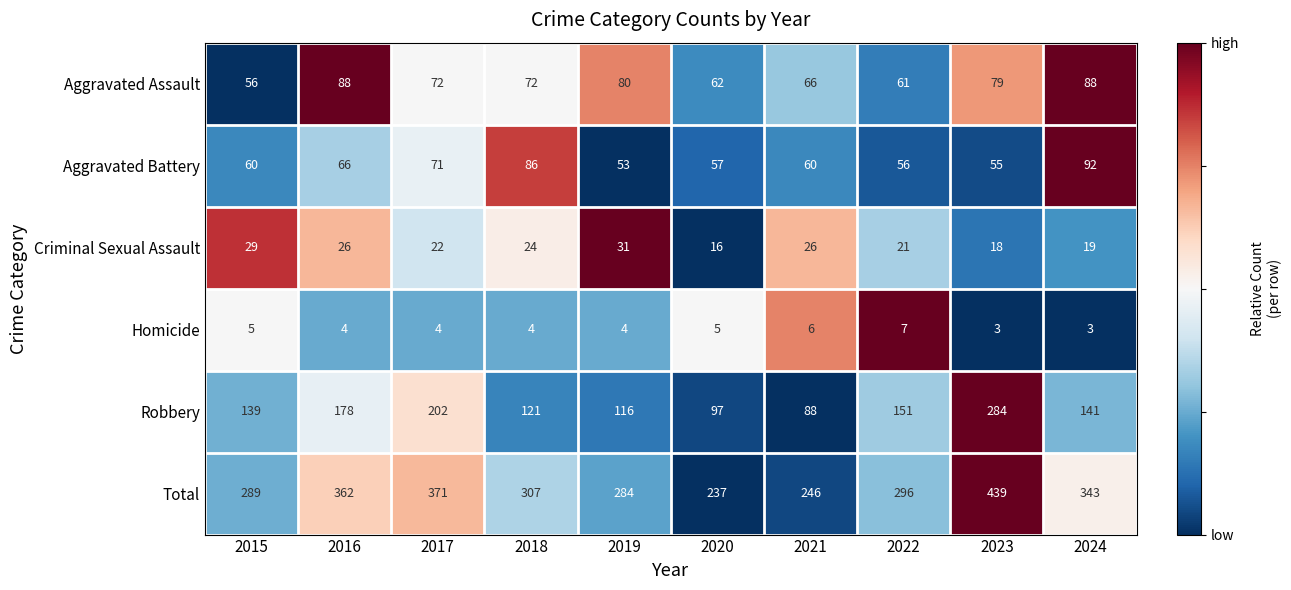

What is the highest value of the Criminal Sexual Assault series?

31